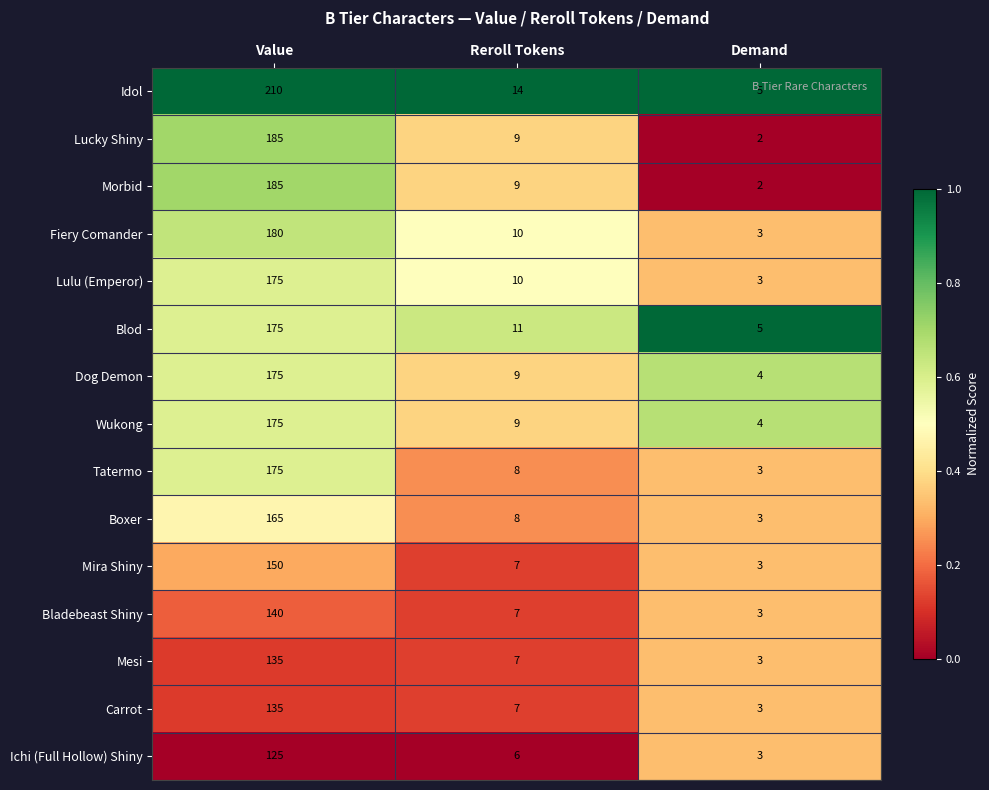

Between Value and Demand, which series saw the biggest shift?

Idol